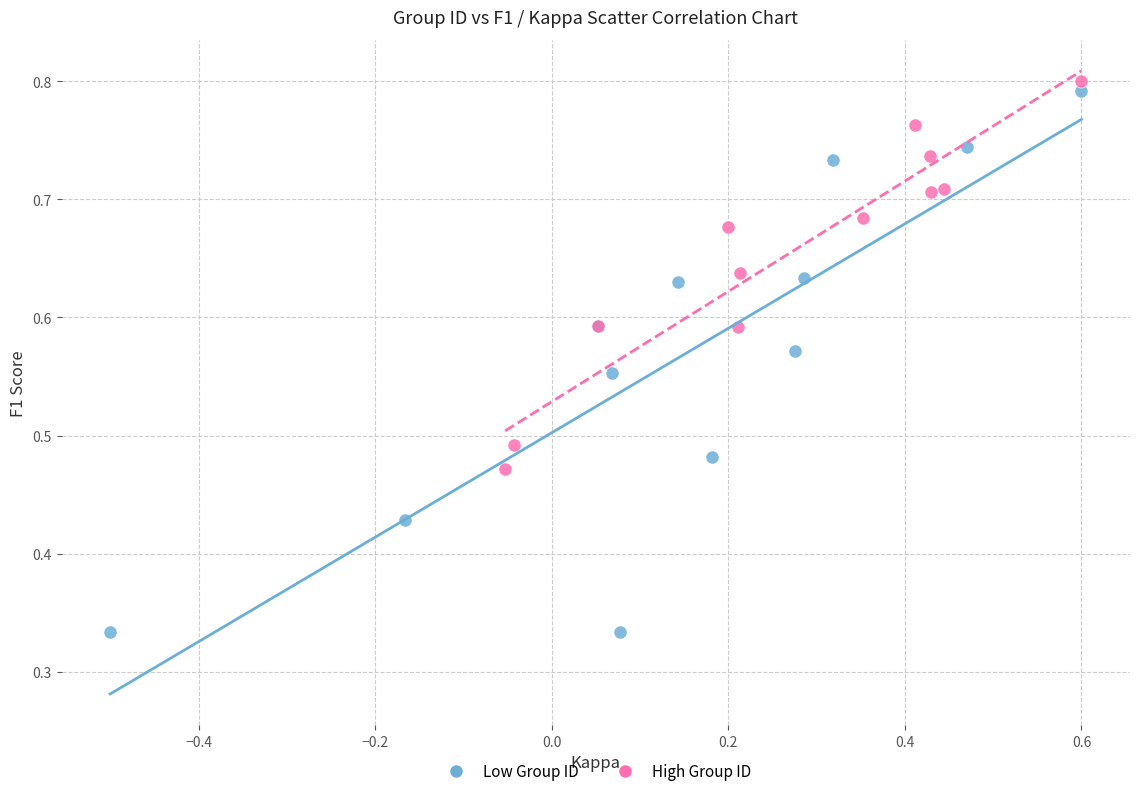

Which series reaches the minimum Y coordinate?

Low Group ID